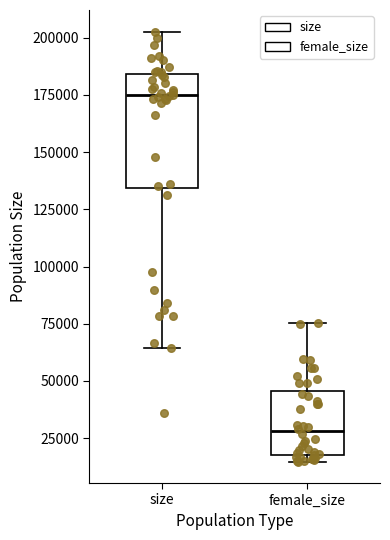

Comparing the boxes themselves (not the whiskers), which one is the tallest?

size